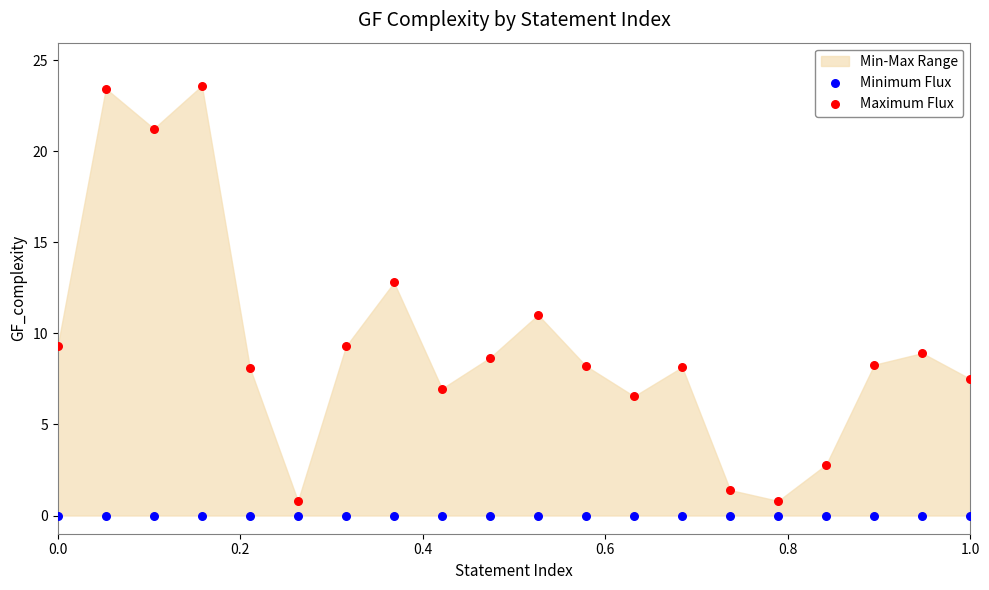

Which series reaches the maximum Y coordinate?

Maximum Flux